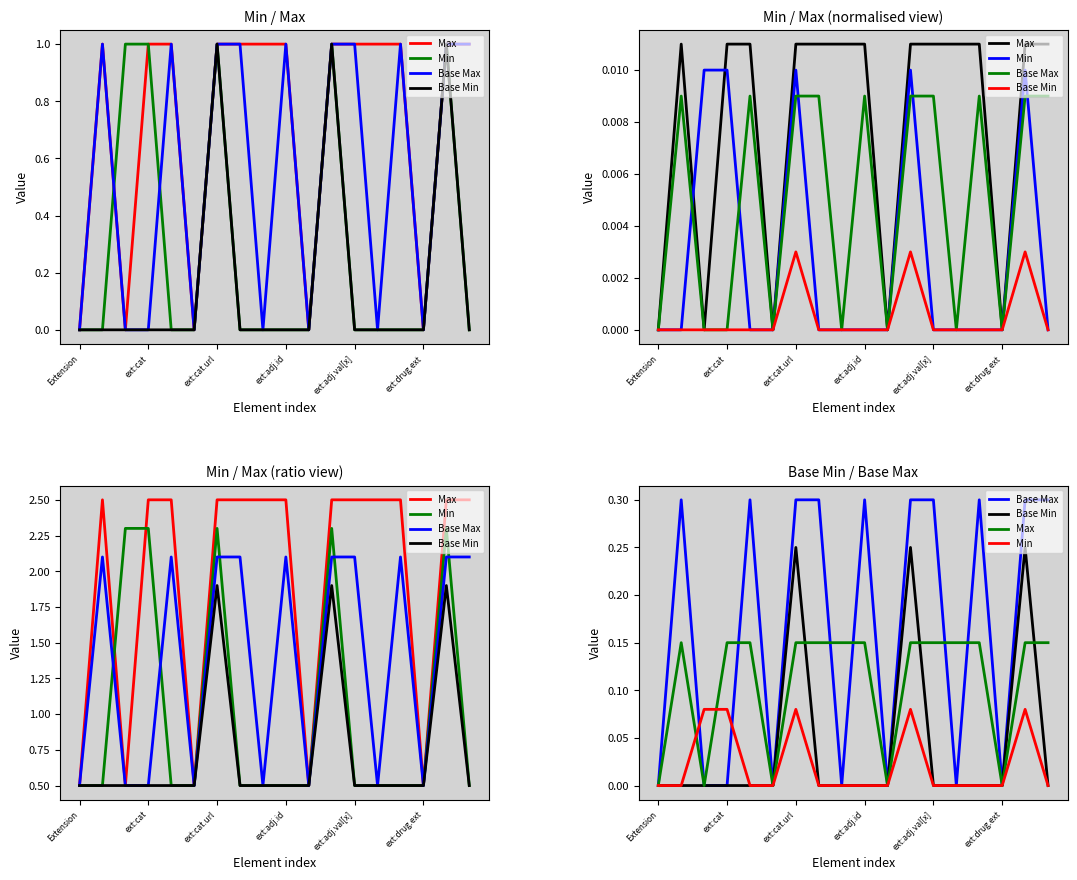

The value of Max at ext:drug.ext is 0.0. True or false?

True